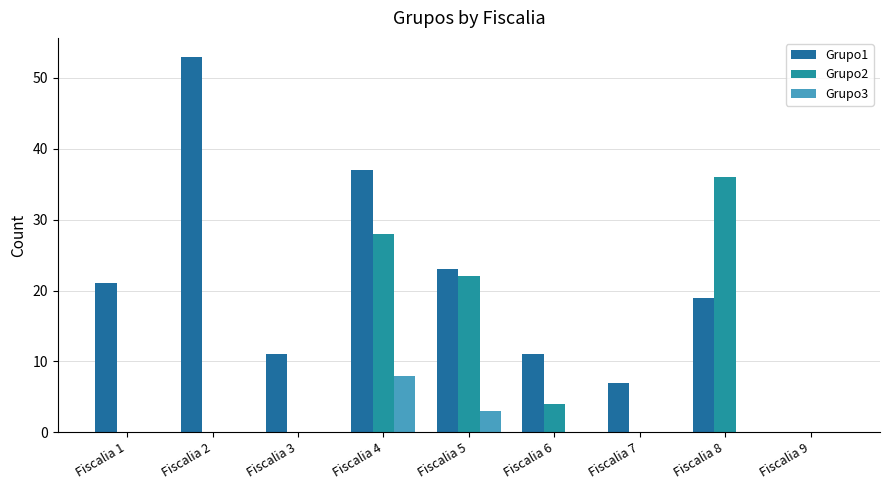

Count the Grupo2 values in the range 0 to 22.

7